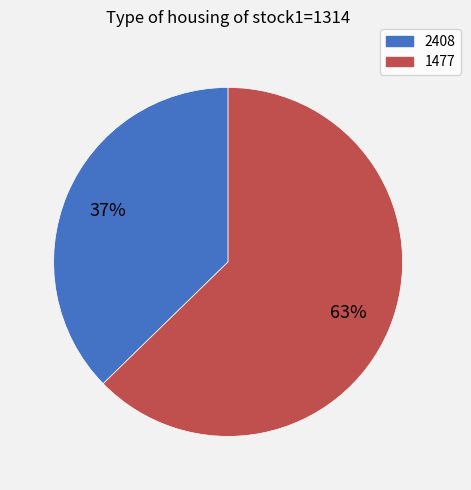

Which category has the smallest portion of the pie?

2408